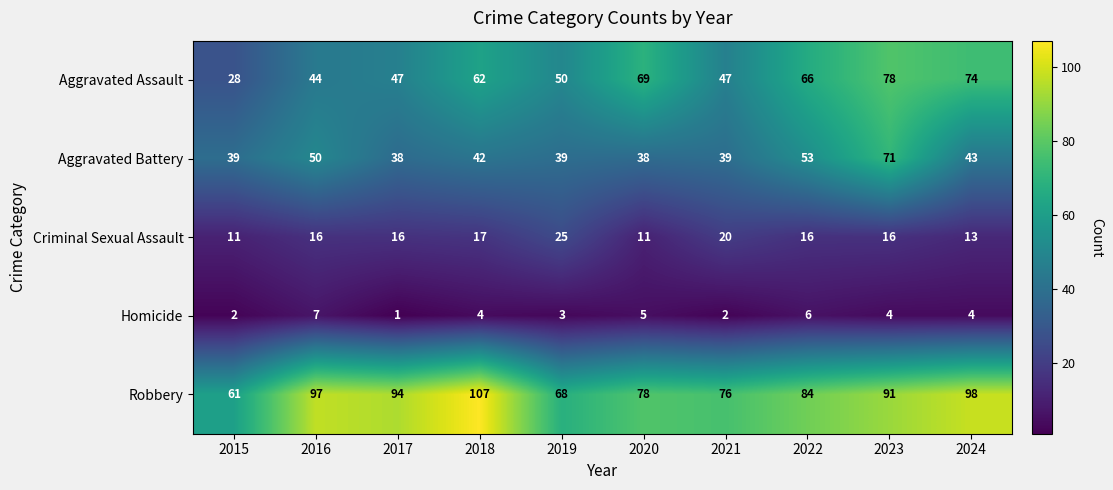

Which series has the widest spread of values?

Aggravated Assault